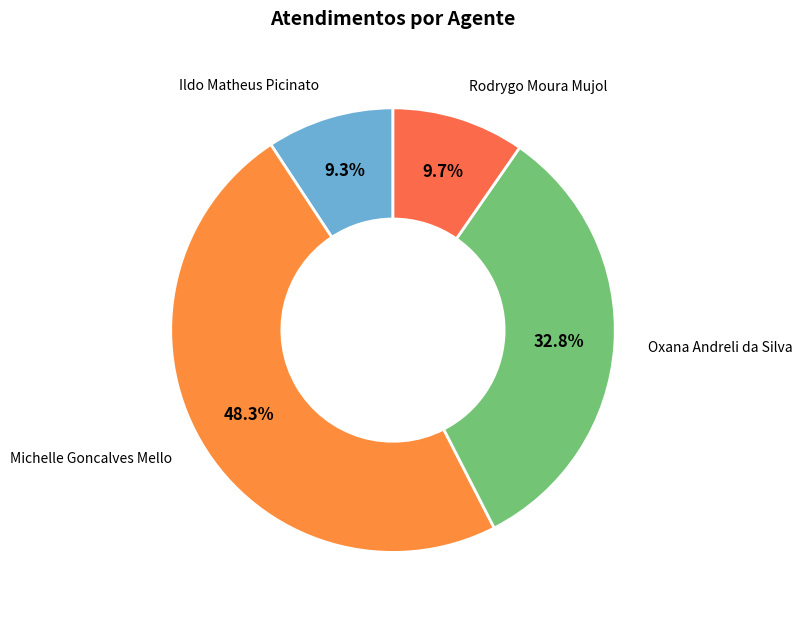

How many segments does this pie chart have?

4